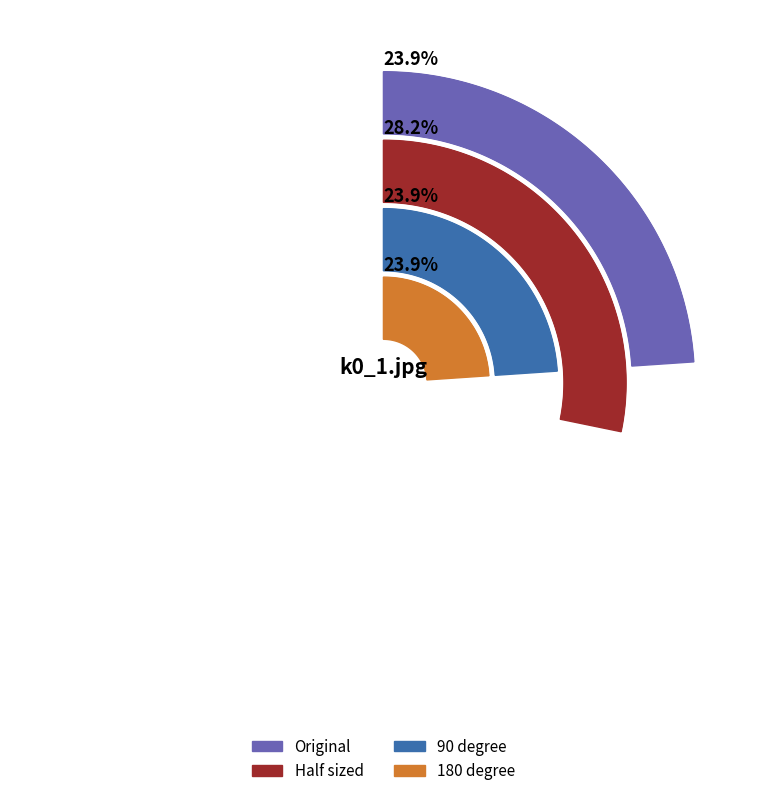

To the nearest percent, what is the combined percentage of 180 degree and Original?

48%